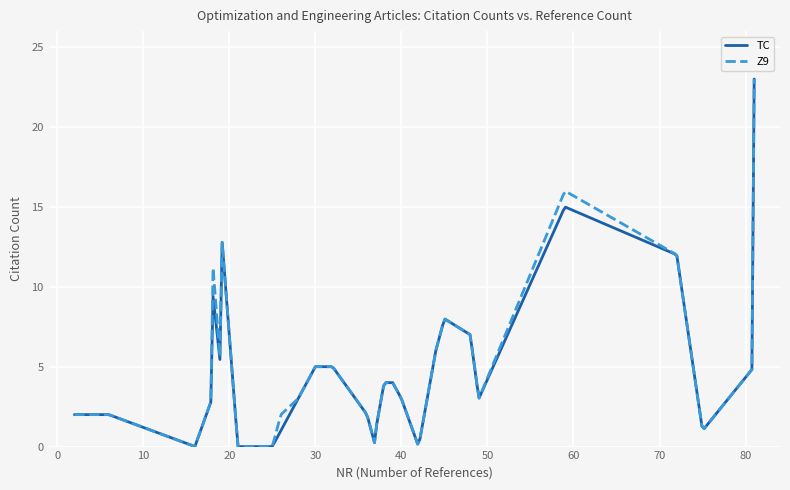

What is the maximum value shown in the chart?

23.0